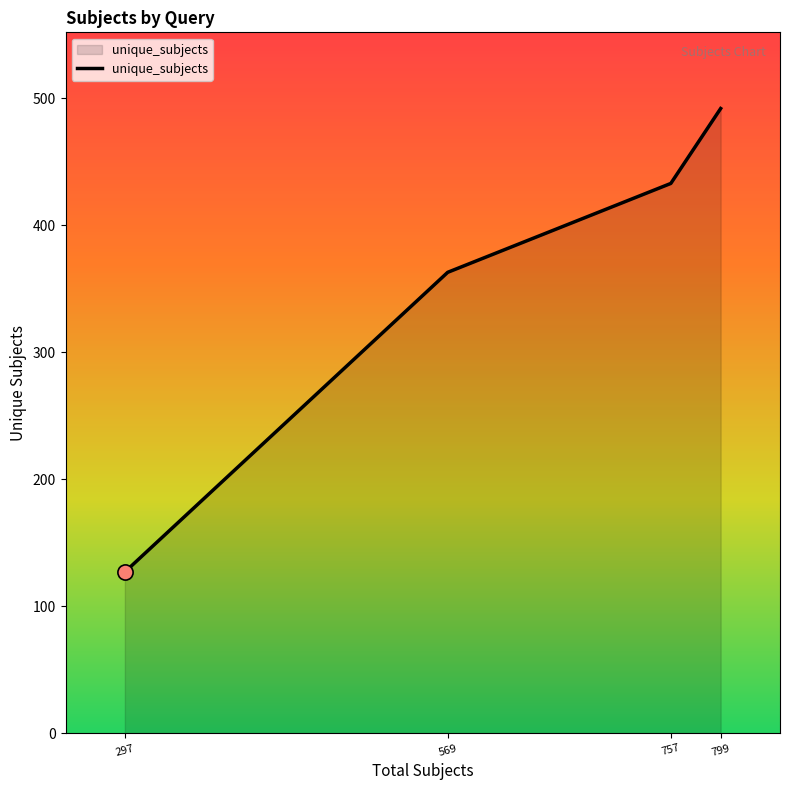

What is the change in value from 757 to 799?

+59